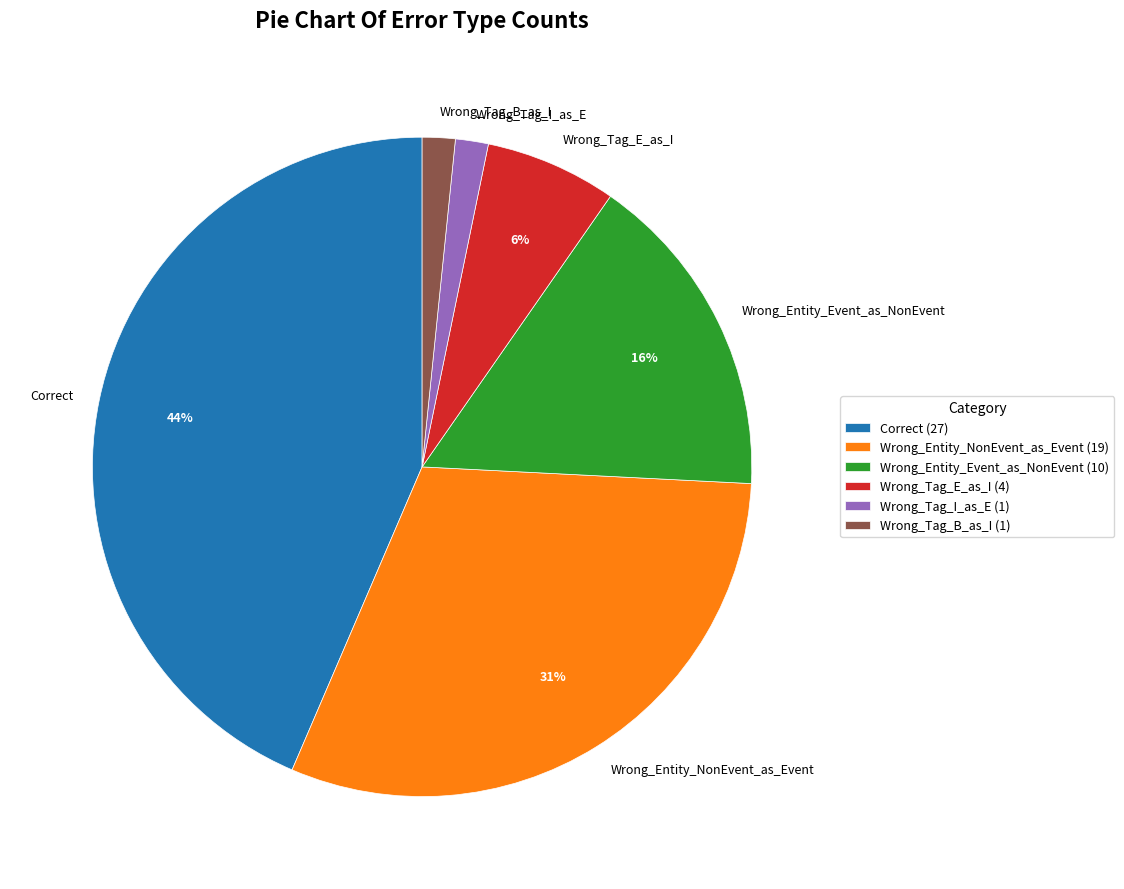

Between Wrong_Tag_B_as_I and Wrong_Entity_Event_as_NonEvent, which is larger?

Wrong_Entity_Event_as_NonEvent